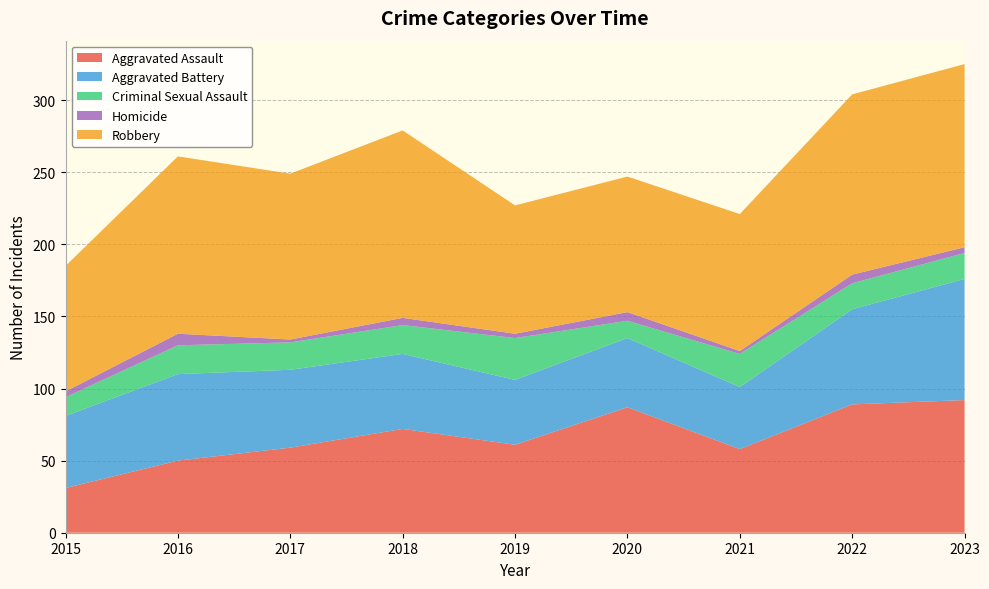

Reading right to left, what are all the values shown in this chart?

Aggravated Assault: 2023=92	2022=89	2021=58	2020=87	2019=61	2018=72	2017=59	2016=50	2015=31
Aggravated Battery: 2023=84	2022=66	2021=43	2020=48	2019=45	2018=52	2017=54	2016=60	2015=50
Criminal Sexual Assault: 2023=18	2022=18	2021=23	2020=12	2019=29	2018=20	2017=19	2016=20	2015=13
Homicide: 2023=4	2022=6	2021=2	2020=6	2019=3	2018=5	2017=2	2016=8	2015=4
Robbery: 2023=127	2022=125	2021=95	2020=94	2019=89	2018=130	2017=115	2016=123	2015=87